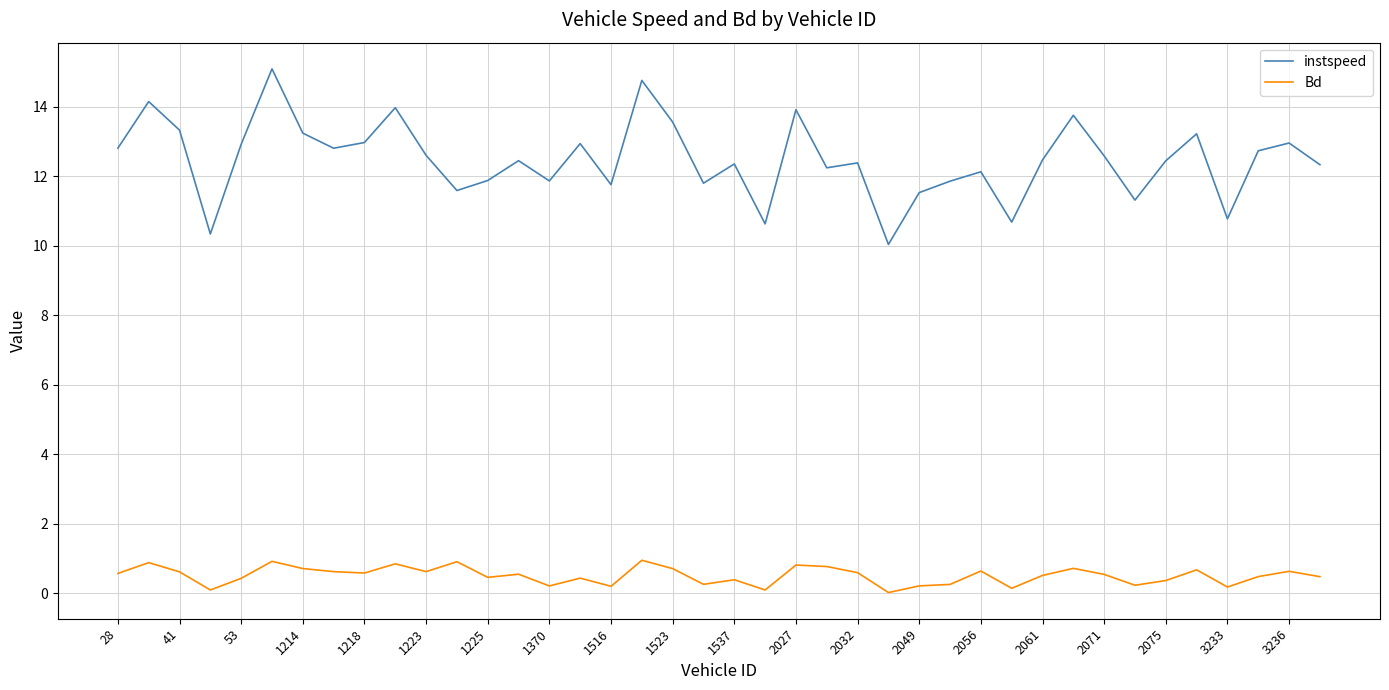

Rank the series by their average value, from lowest to highest.

Bd, instspeed